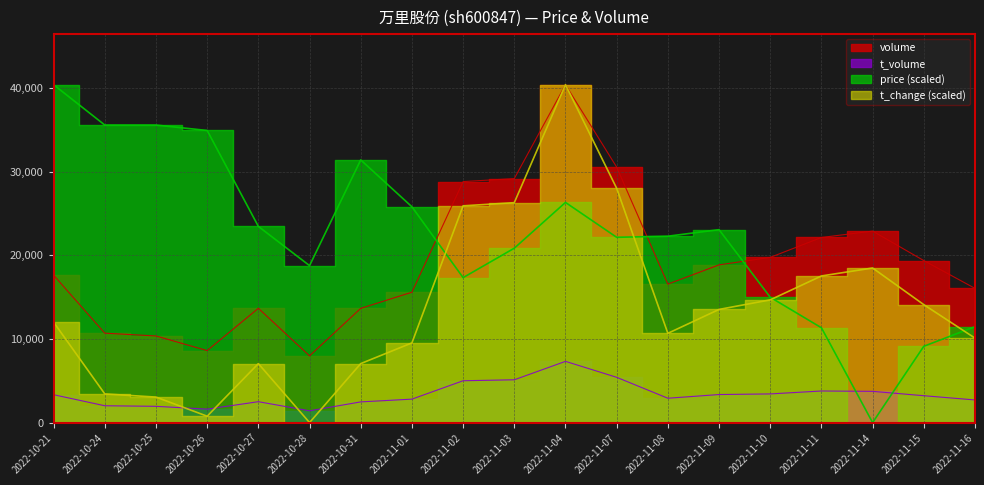

Reading left to right, extract all data points from this chart.

volume: 17633.0	10697.0	10361.0	8613.0	13671.0	7983.0	13662.0	15595.0	28829.0	29186.0	40415.0	30556.0	16561.0	18866.0	19759.0	22143.0	22905.0	19379.0	16057.0
t_volume: 3334.0	2014.0	1945.0	1608.0	2499.0	1410.0	2475.0	2805.0	5005.0	5119.0	7324.0	5415.0	2913.0	3355.0	3429.0	3779.0	3737.0	3214.0	2708.0
price: 40415.0	35591.3	35591.3	34939.4	23466.8	18773.4	31419.4	25813.5	17339.3	20859.4	26334.9	22163.1	22293.4	23075.7	14992.7	11342.3	0.0	9126.0	11472.6
t_change: 12010.1	3431.5	3050.2	762.5	7053.6	0.0	7053.6	9531.8	25926.6	26307.9	40415.0	28023.6	10675.7	13535.2	14679.0	17538.6	18491.8	14107.1	10103.8